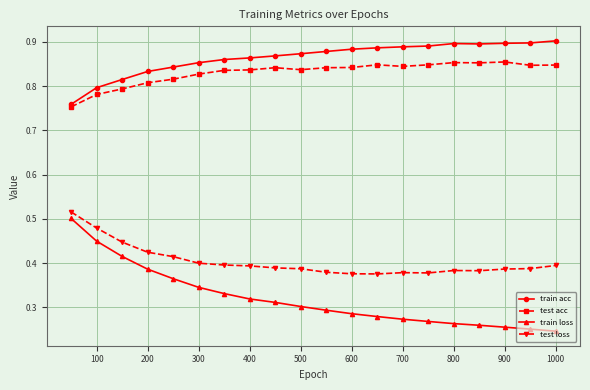

What are all the series names shown in the legend?

train acc, test acc, train loss, test loss